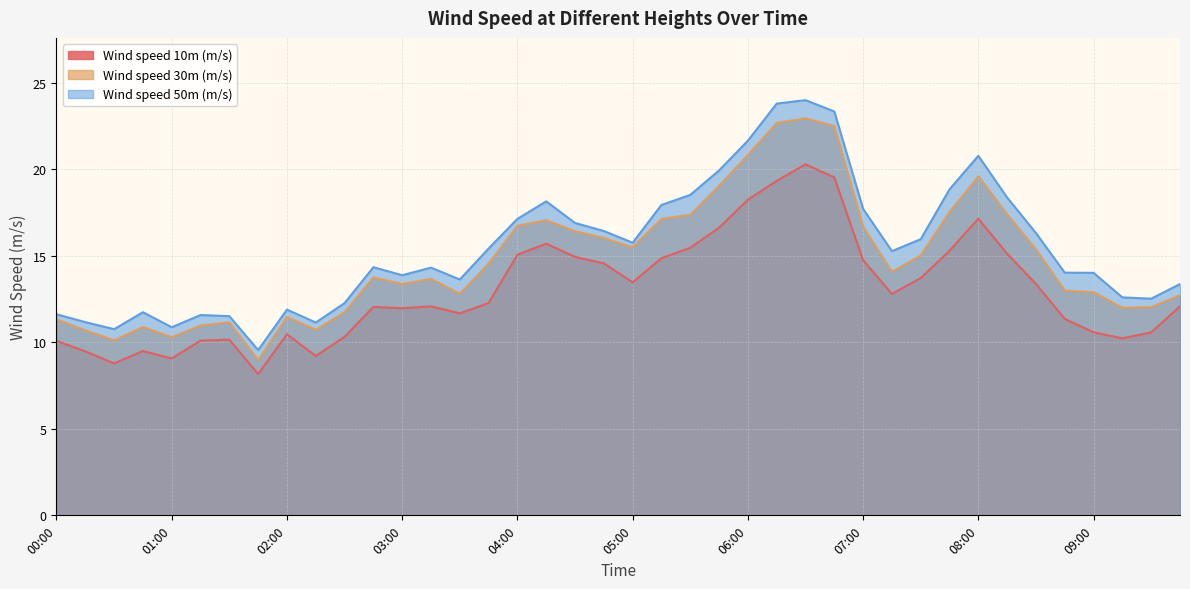

Does the chart have visible grid lines?

Yes